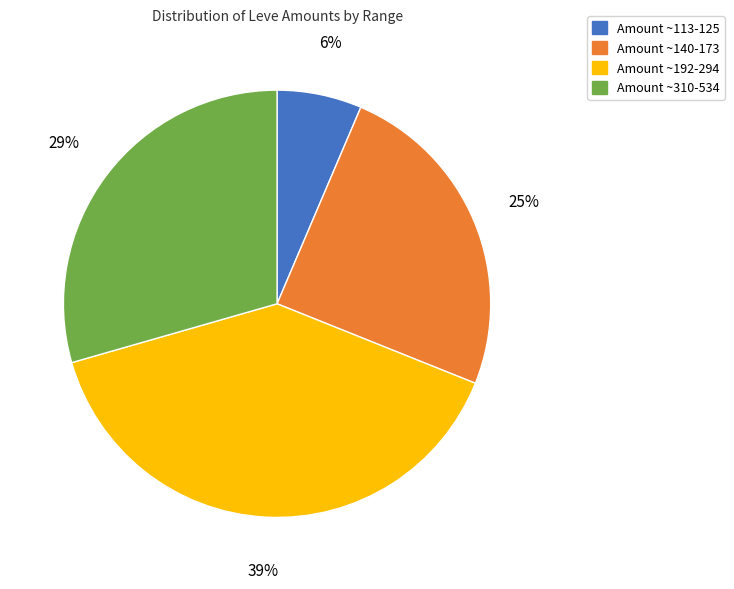

To the nearest percent, what is the difference between the largest and smallest slice percentages?

33%